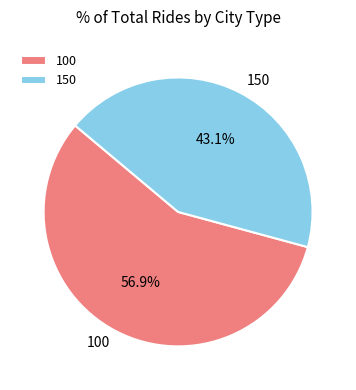

Does 150 represent more than half of the total?

No